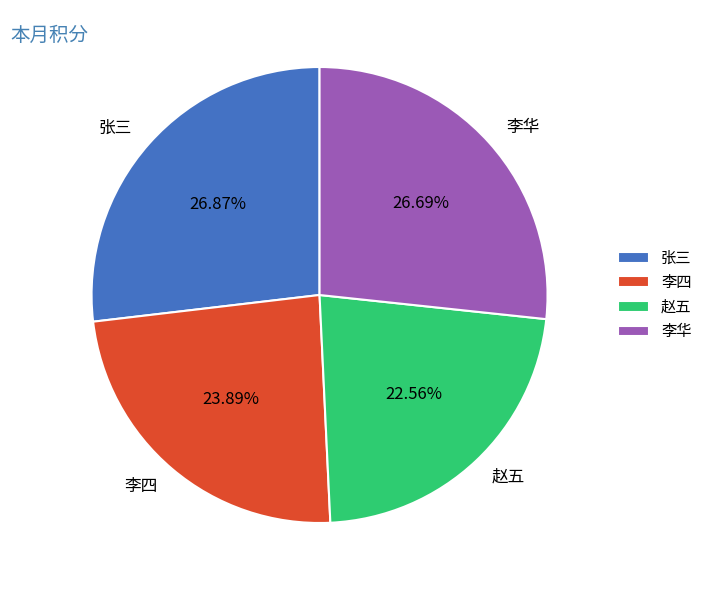

Which slice is the smallest?

赵五